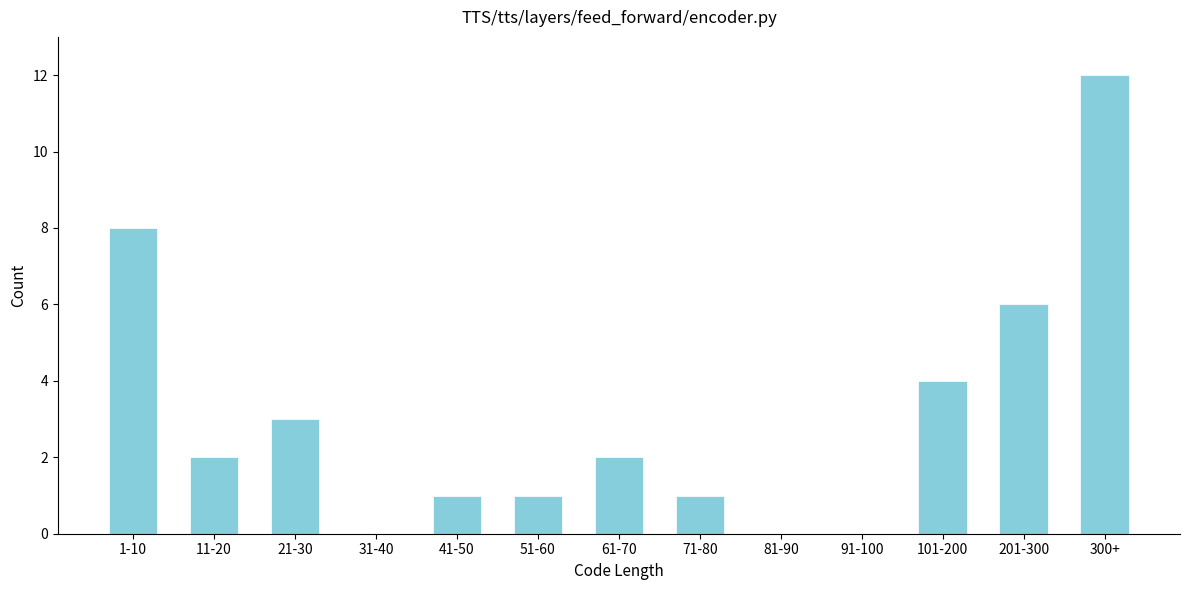

Reading left to right, extract all data points from this chart.

1-10=8	11-20=2	21-30=3	31-40=0	41-50=1	51-60=1	61-70=2	71-80=1	81-90=0	91-100=0	101-200=4	201-300=6	300+=12